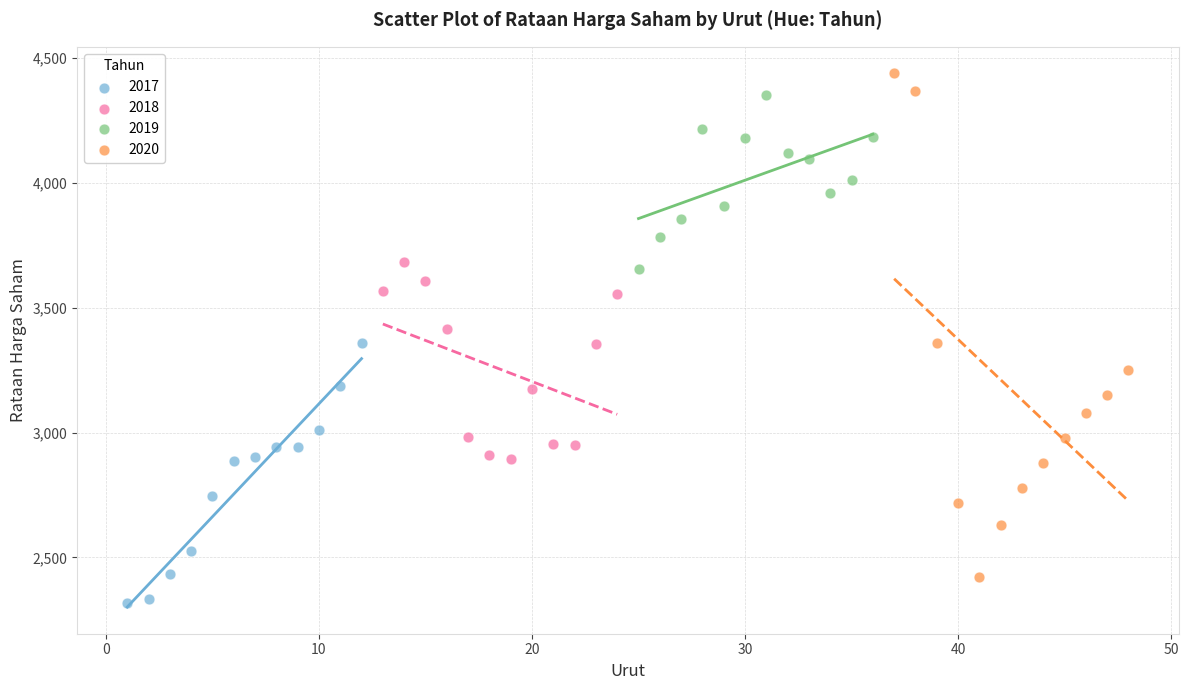

Which series has the widest spread of Y values?

2020